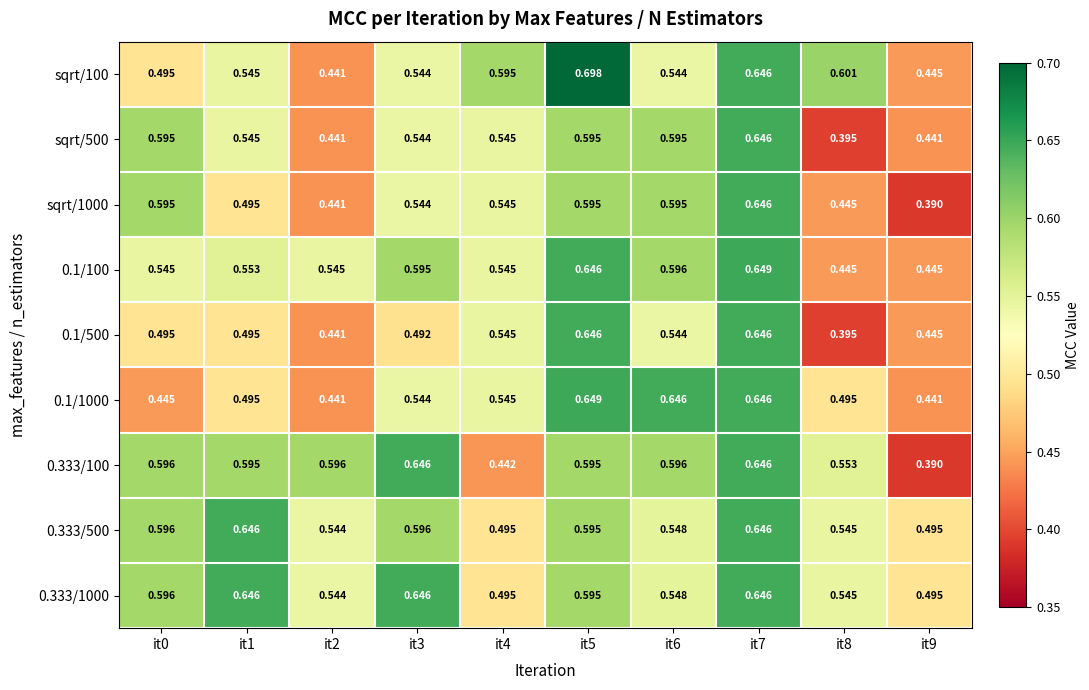

Is the value of 0.333/100 at it0 greater than the value of 0.1/1000 at it8?

Yes